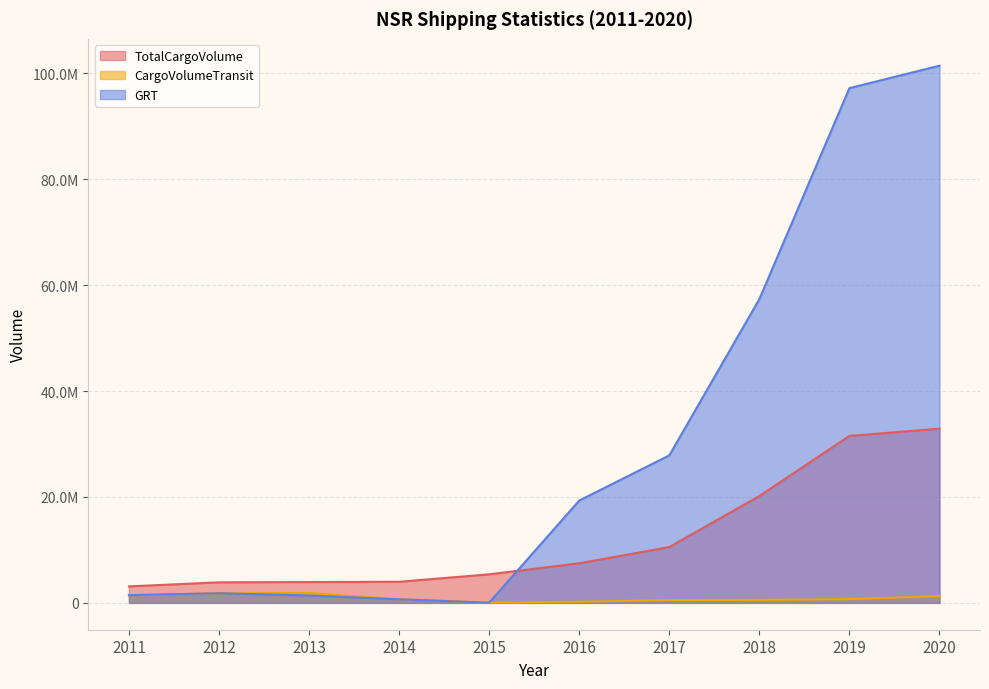

True or false: GRT and CargoVolumeTransit cross at least once.

True